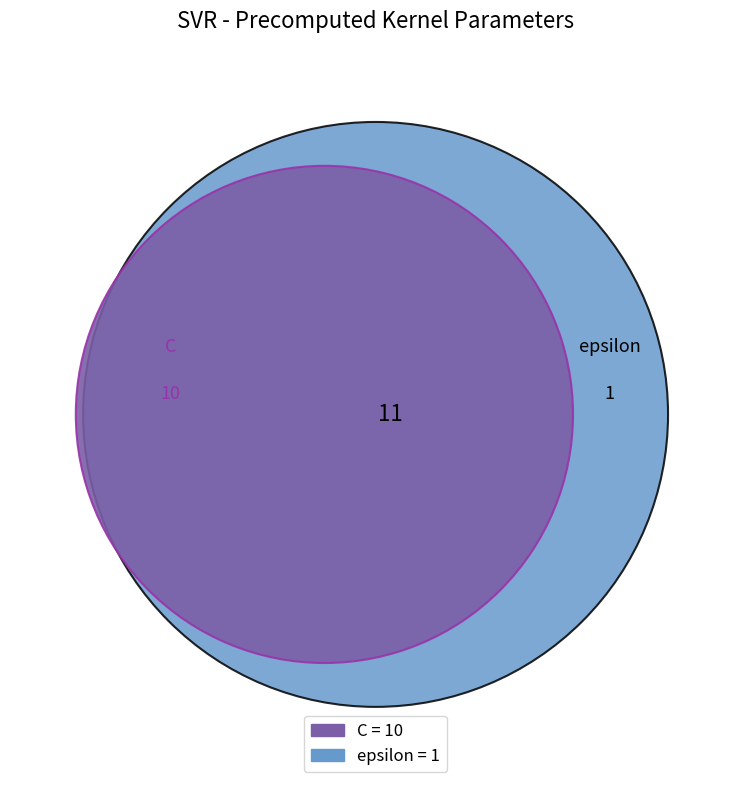

Does any single category account for the majority?

Yes